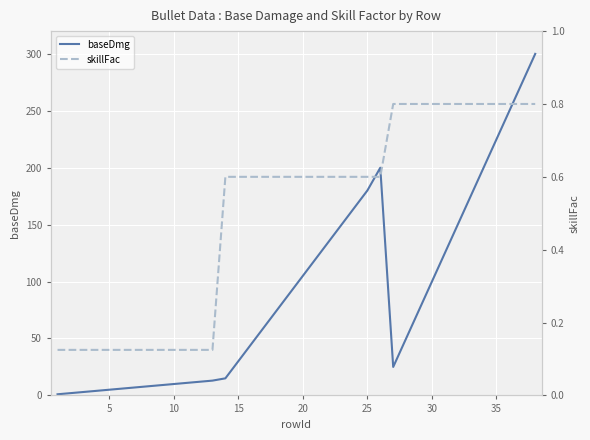

What is the sum of all skillFac values?

19.0